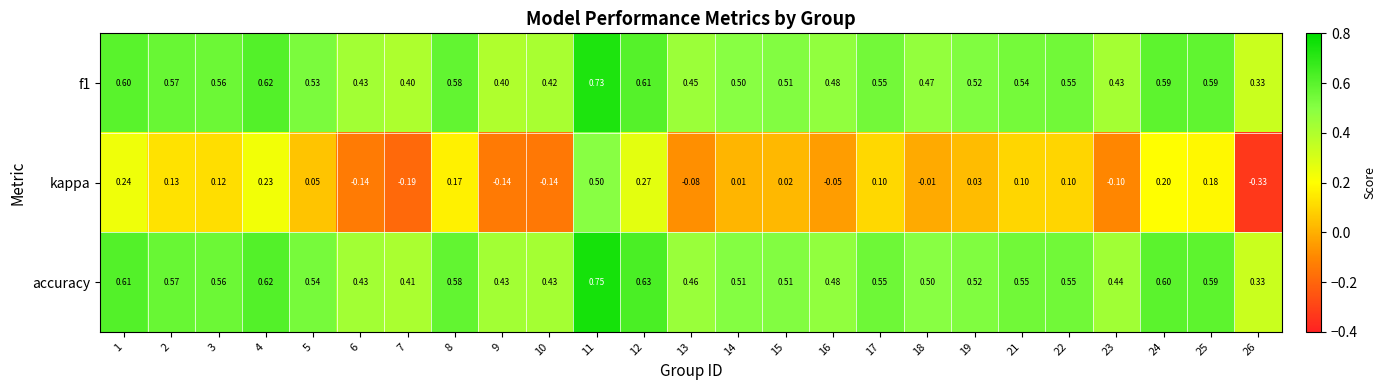

Which series has the largest total across all categories?

accuracy